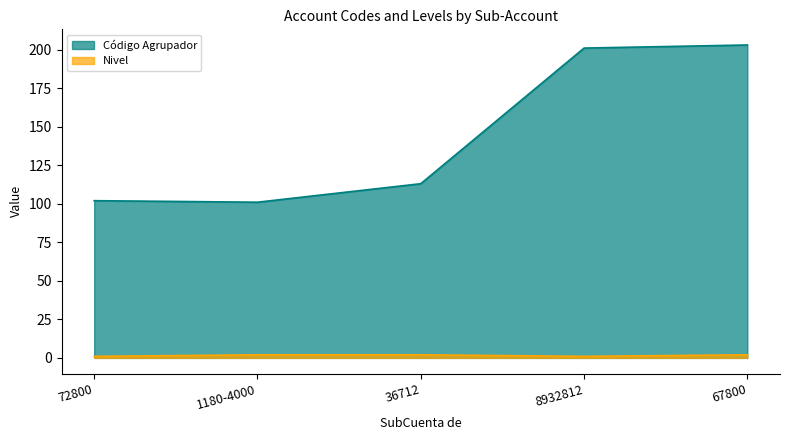

Which category has the lowest value in the Código Agrupador series?

1180-4000